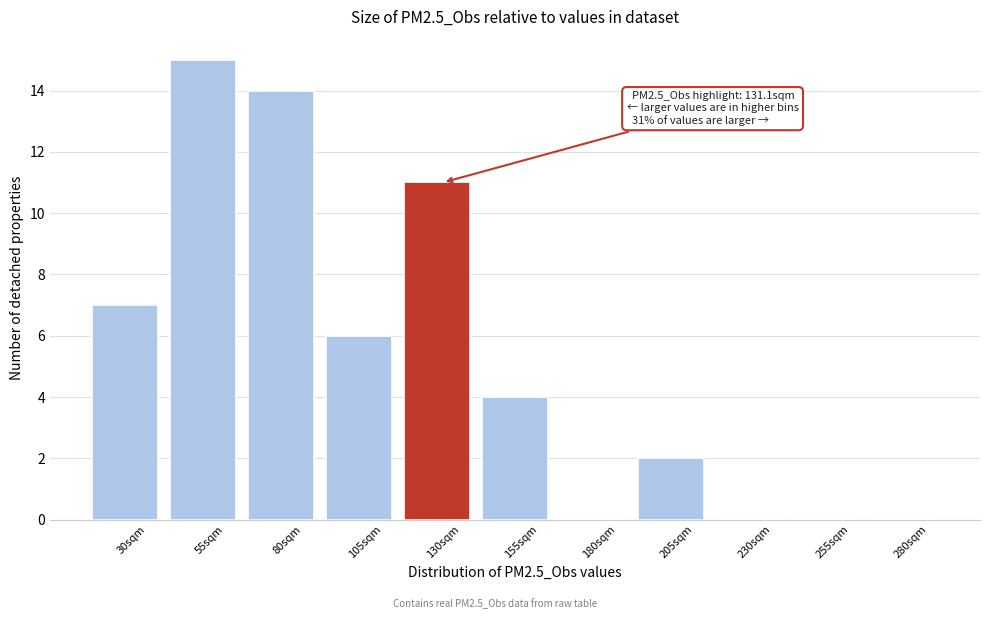

Reading left to right, list all the values displayed in this chart.

30sqm=7	55sqm=15	80sqm=14	105sqm=6	130sqm=11	155sqm=4	180sqm=0	205sqm=2	230sqm=0	255sqm=0	280sqm=0